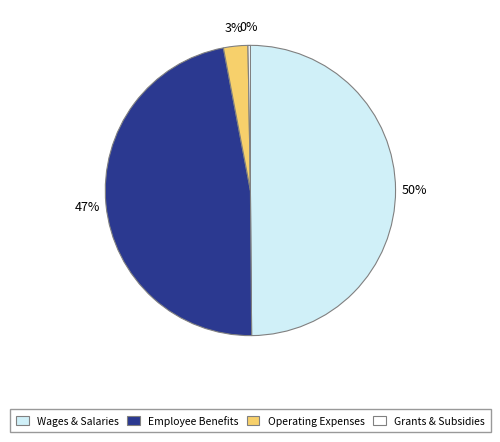

To the nearest percent, what is the difference between the largest and smallest slice percentages?

50%